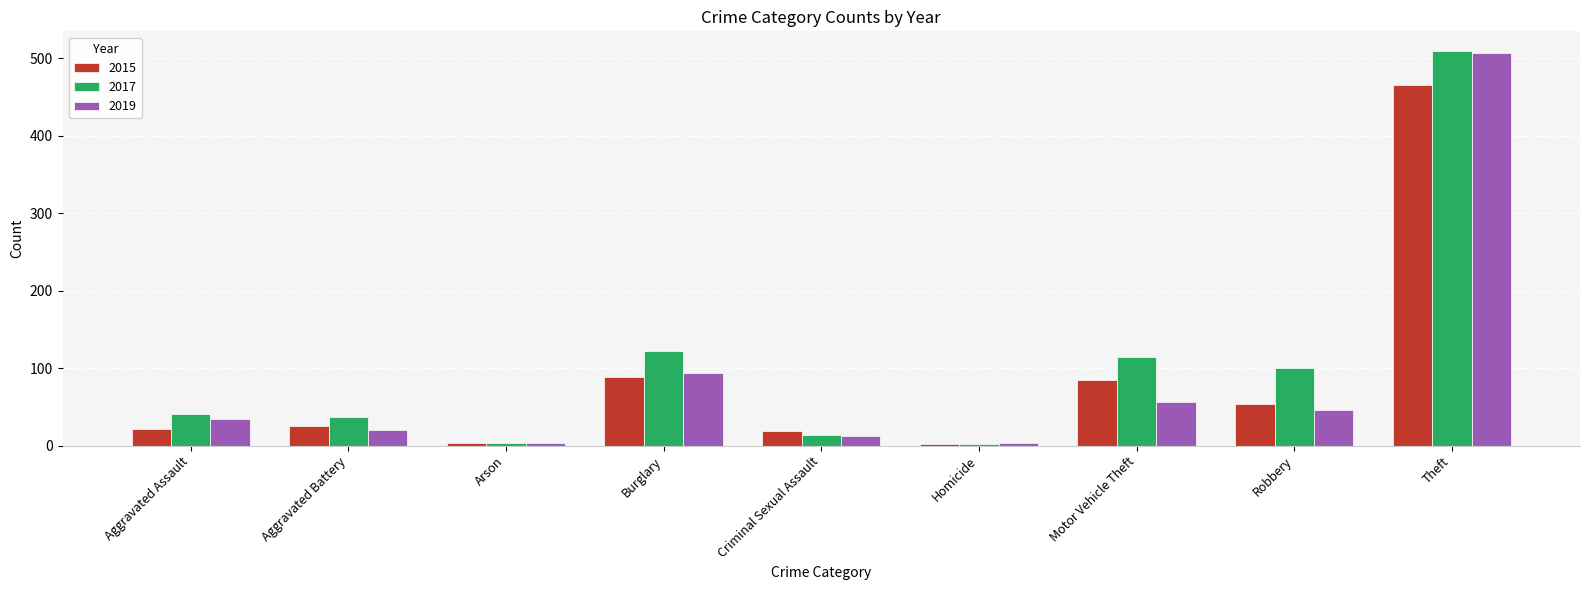

What is the maximum value shown in the chart?

509